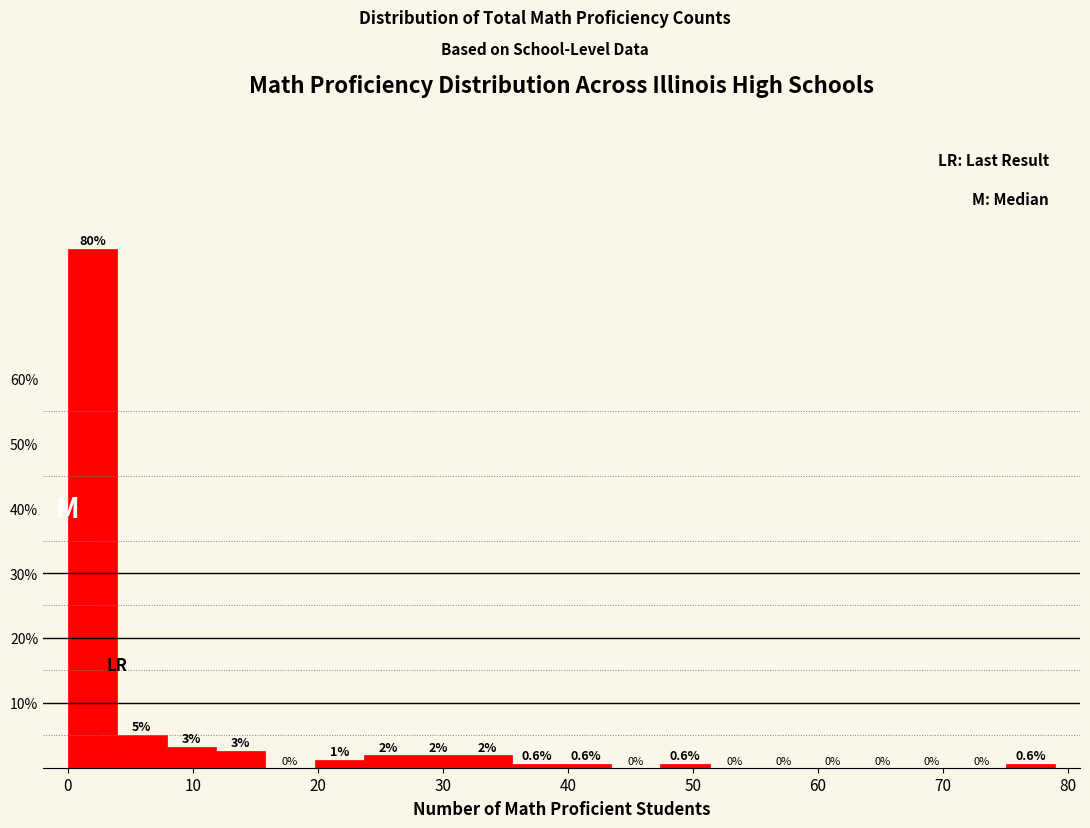

Read against the x-axis, roughly where is the centre of the tallest bar?

2